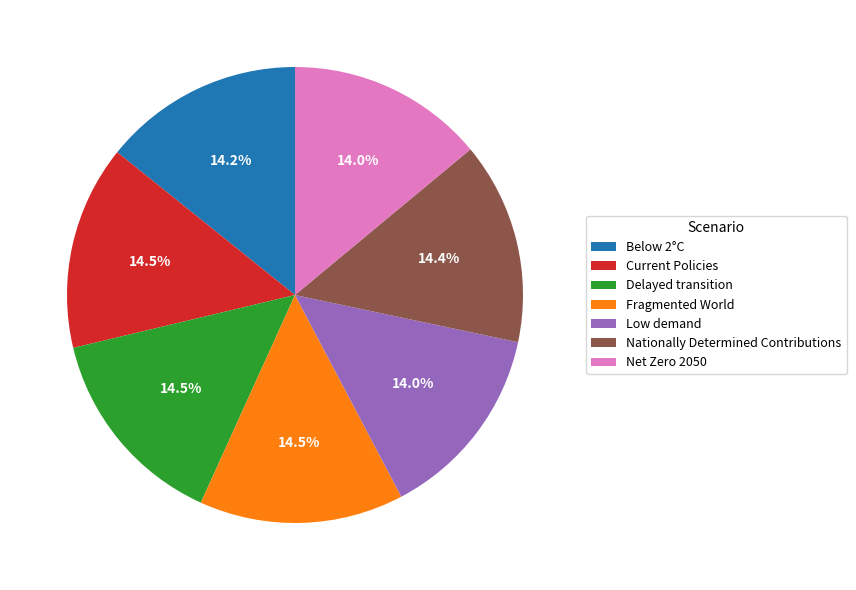

Count the number of slices in the pie.

7